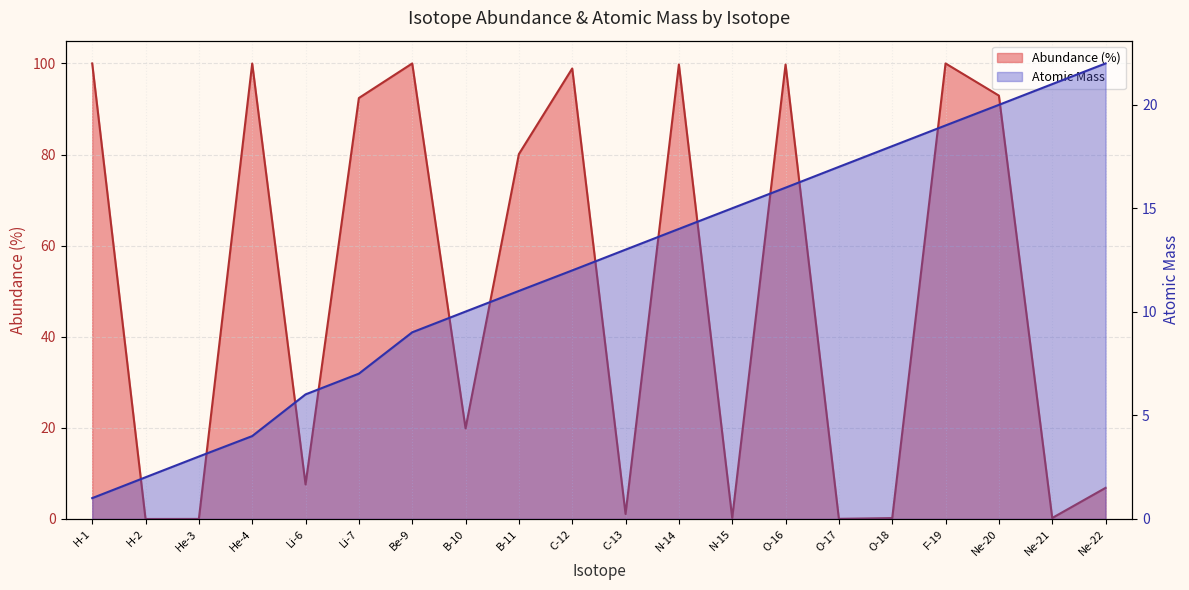

Does the chart have visible grid lines?

Yes